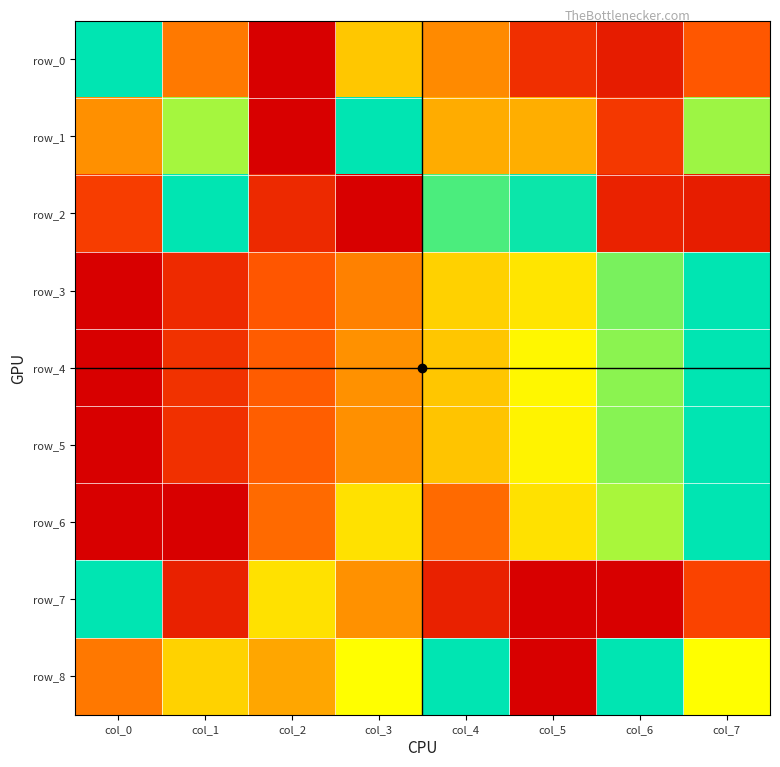

Between col_0 and col_1, which series saw the biggest shift?

row_7